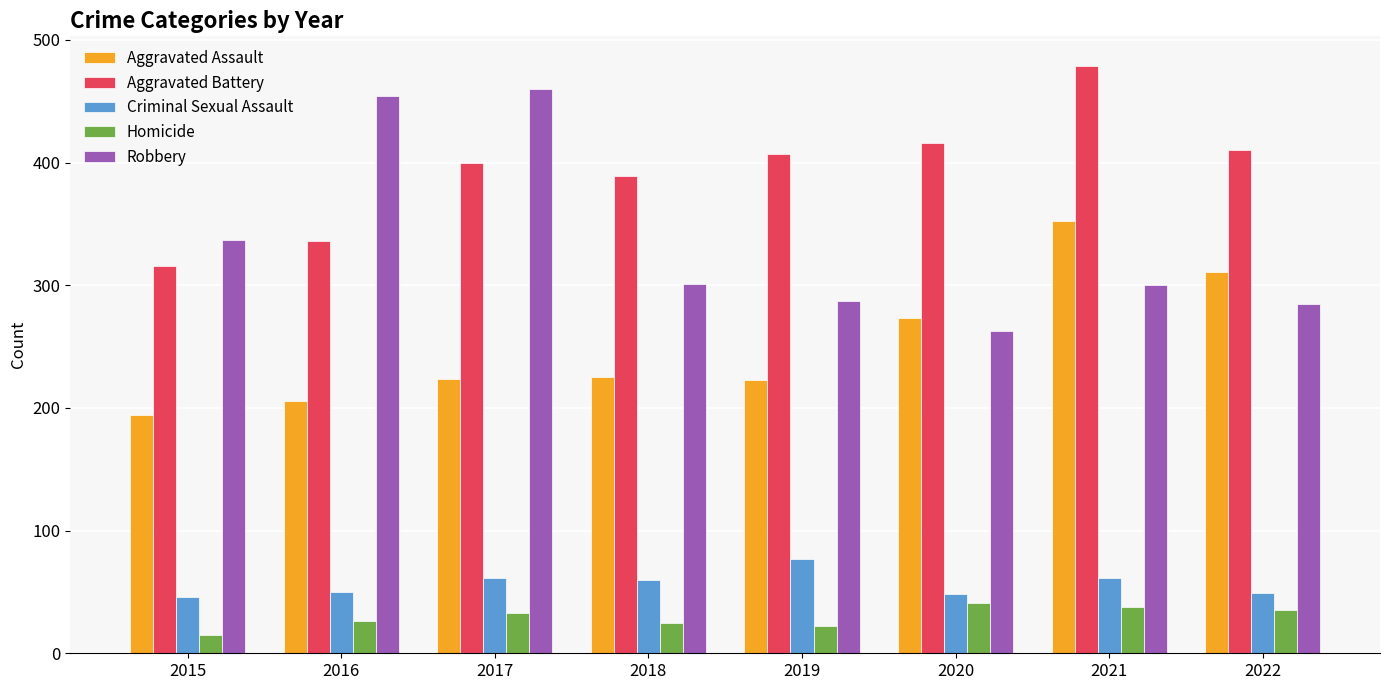

What is the difference between the second highest and second lowest values in the Homicide series?

16